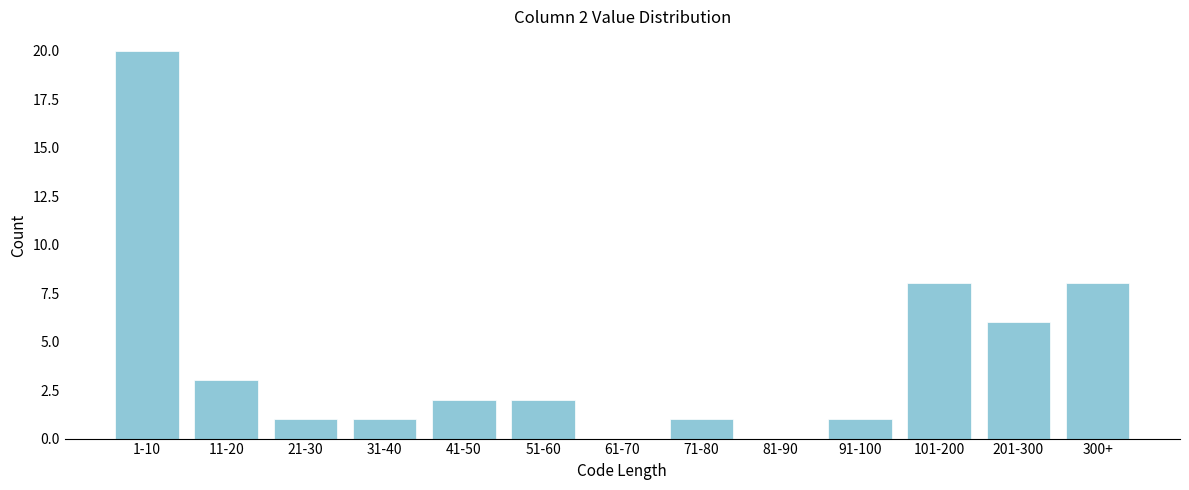

Reading left to right, extract all data points from this chart.

1-10=20	11-20=3	21-30=1	31-40=1	41-50=2	51-60=2	61-70=0	71-80=1	81-90=0	91-100=1	101-200=8	201-300=6	300+=8